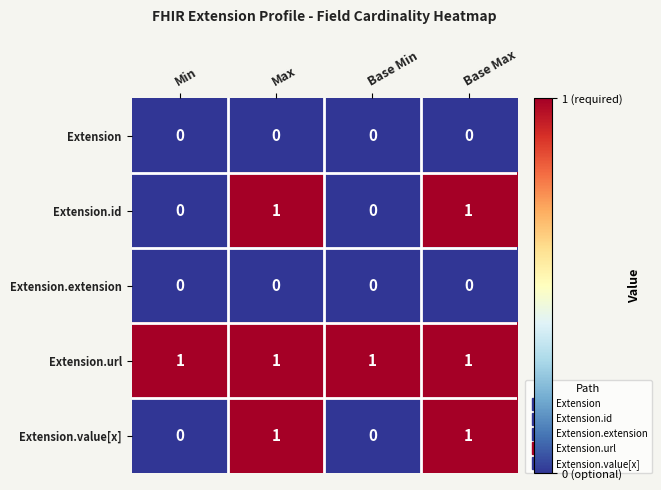

Reading right to left, transcribe all the data shown in this chart.

Extension: 0	0	0	0
Extension.id: 1	0	1	0
Extension.extension: 0	0	0	0
Extension.url: 1	1	1	1
Extension.value[x]: 1	0	1	0